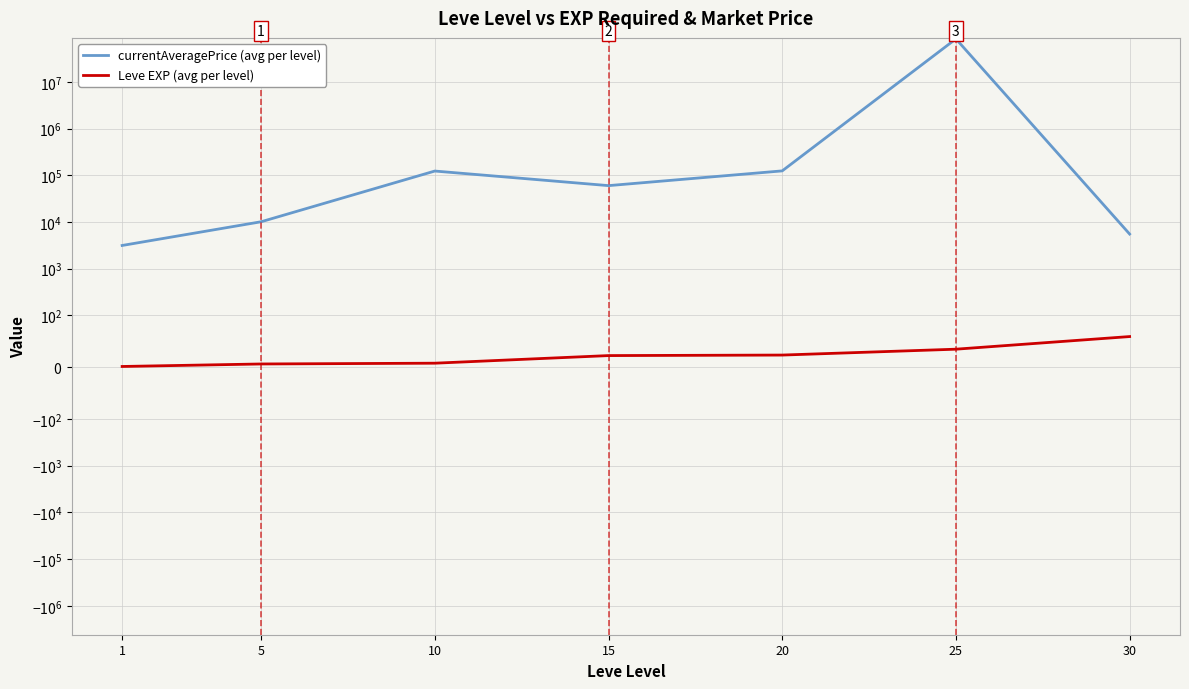

How many interior local peaks does the currentAveragePrice (avg per level) series have?

2